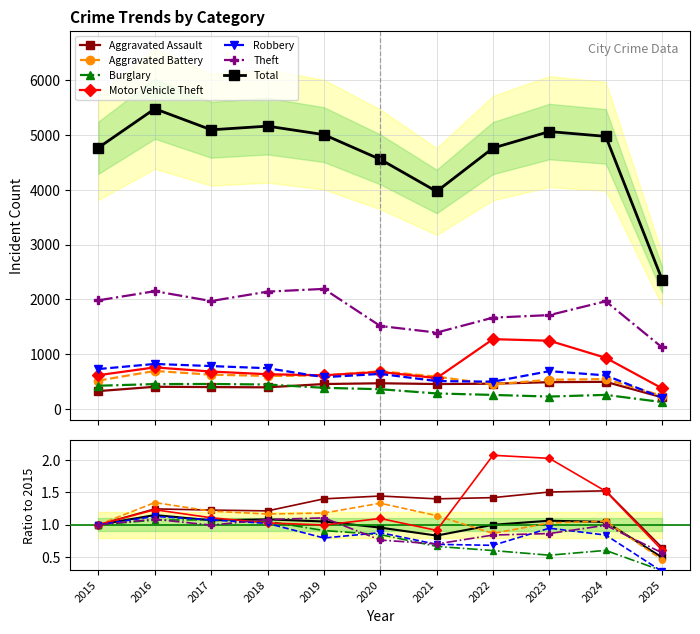

Where does the Aggravated Assault series first go above 452?

2020